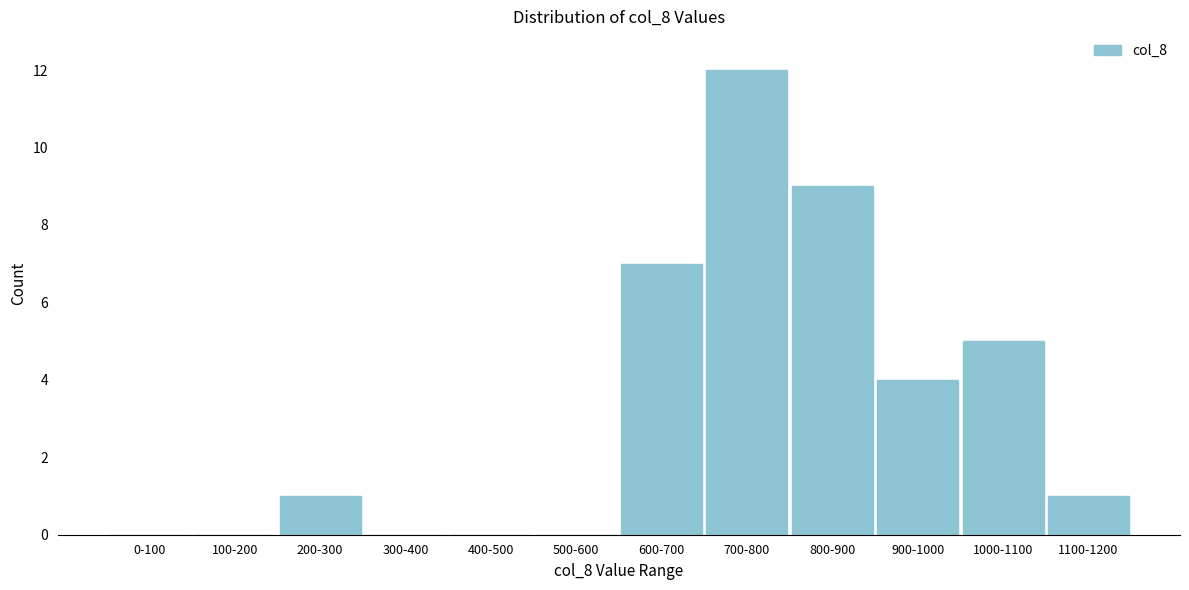

Reading right to left, list all the values displayed in this chart.

1100-1200=1	1000-1100=5	900-1000=4	800-900=9	700-800=12	600-700=7	500-600=0	400-500=0	300-400=0	200-300=1	100-200=0	0-100=0